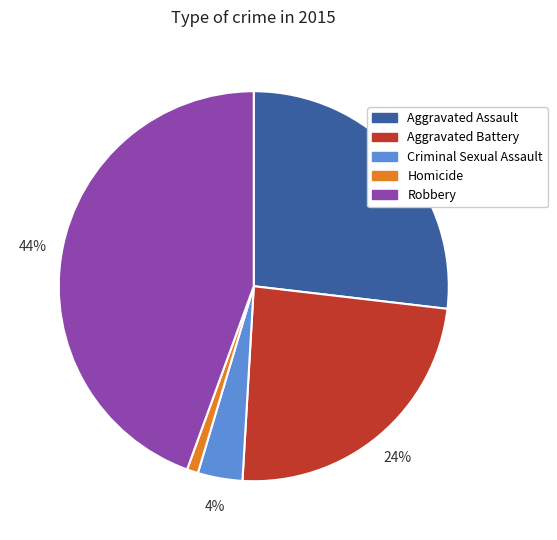

Does Homicide represent more than half of the total?

No